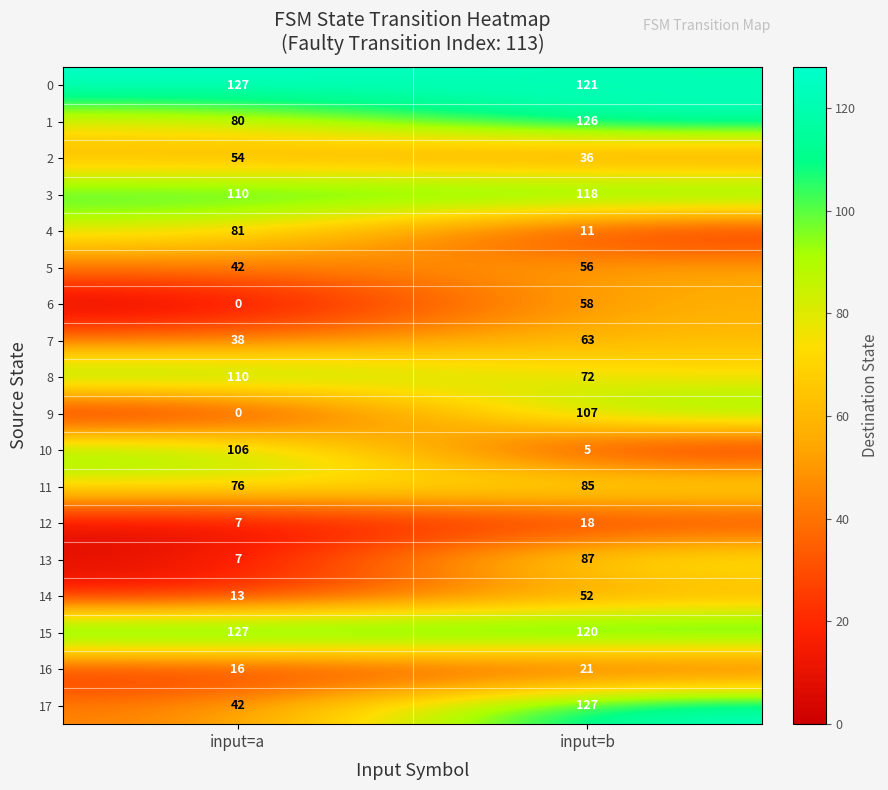

At which label does 13 reach its minimum?

input=a